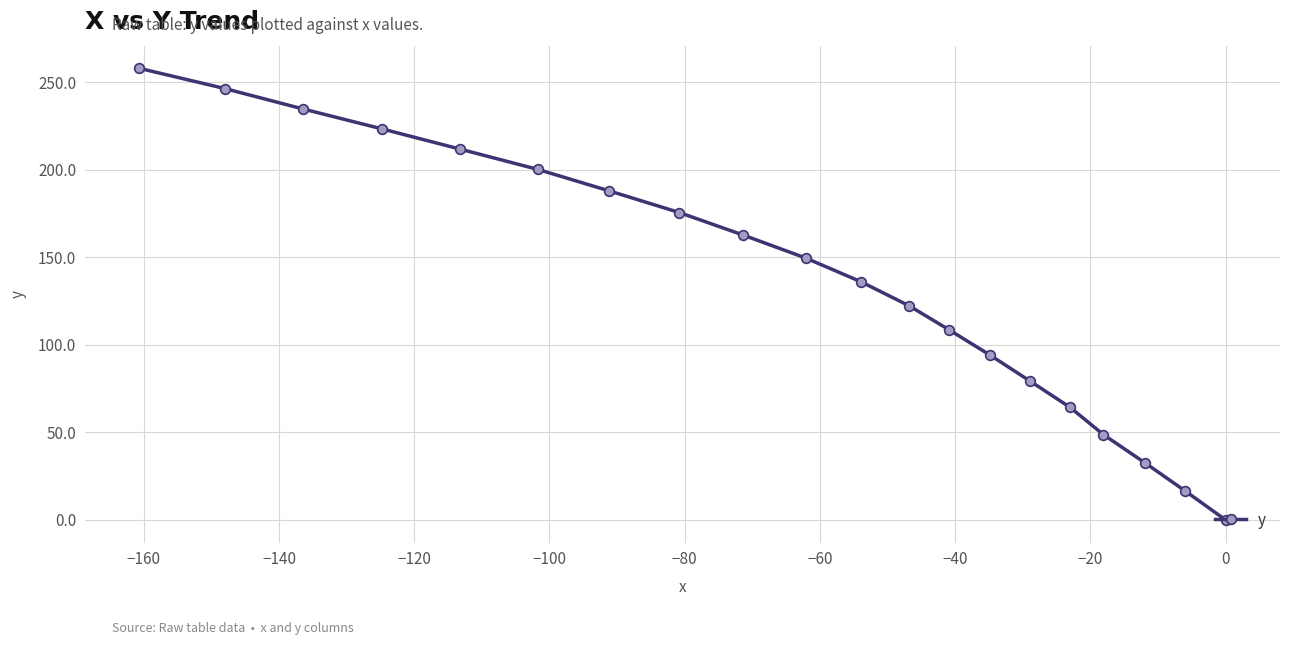

What is the value of the 16th point from the left?

64.3